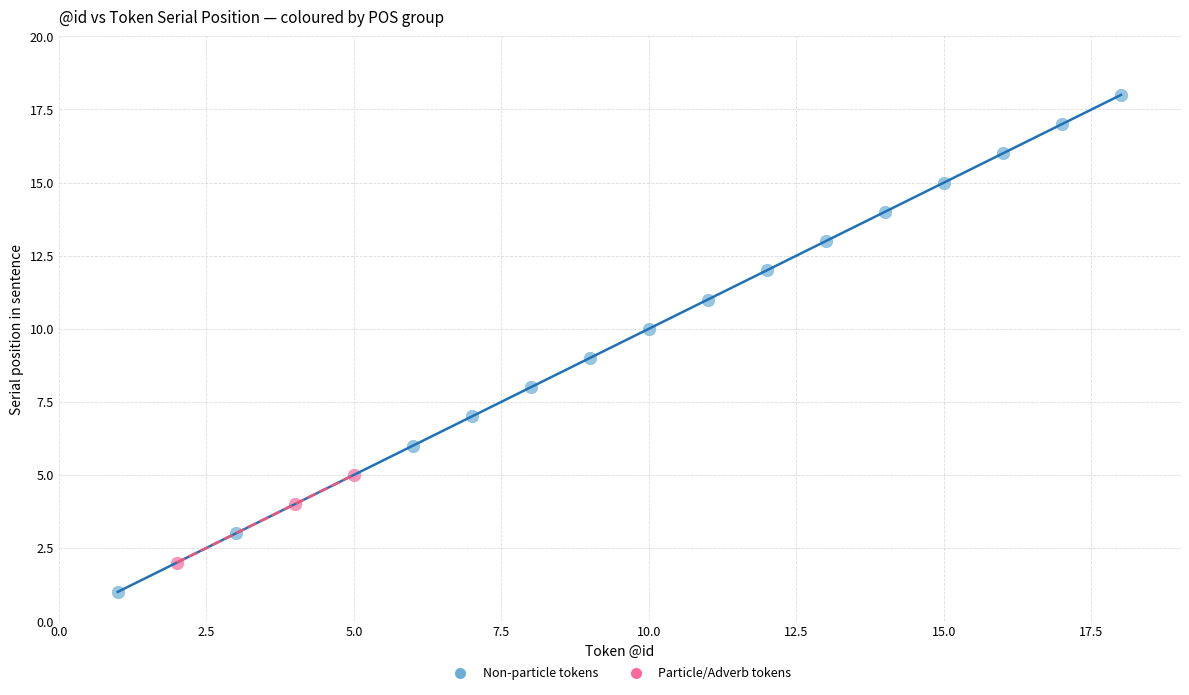

What are all the series names shown in the legend?

Non-particle tokens, Particle/Adverb tokens